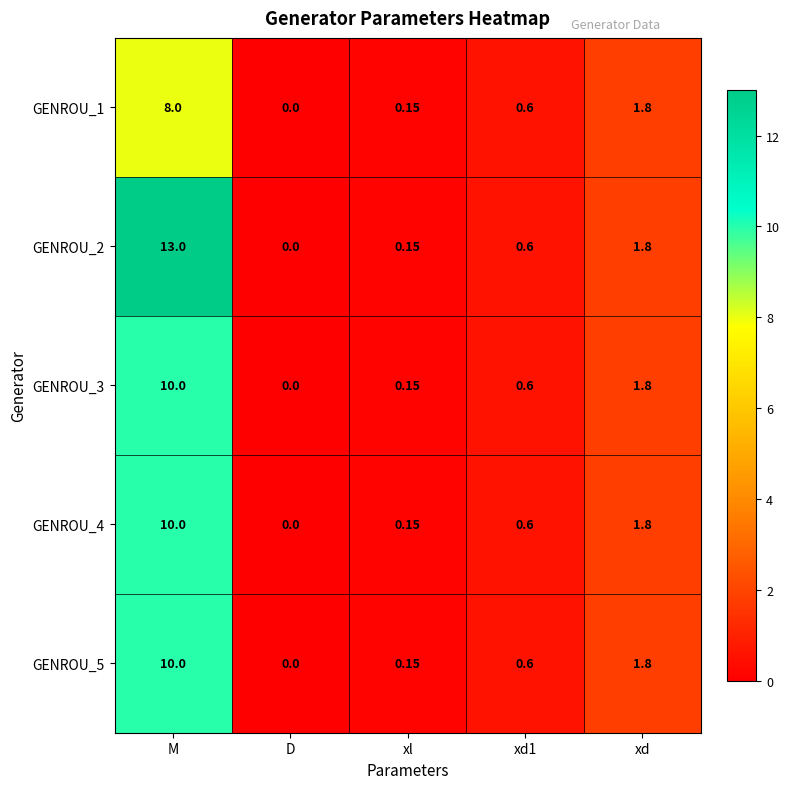

Which category has the highest value in the GENROU_4 series?

M